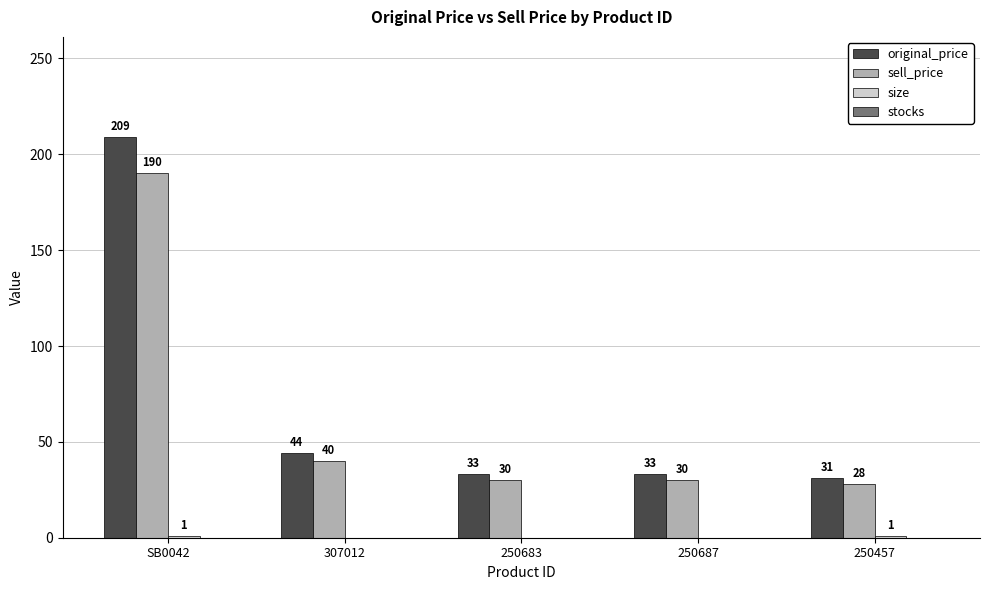

Read the original_price value at 250687, to the nearest 10.

30